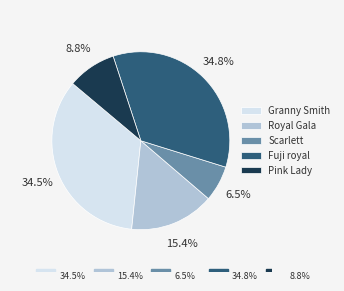

Between Scarlett and Fuji royal, which is larger?

Fuji royal